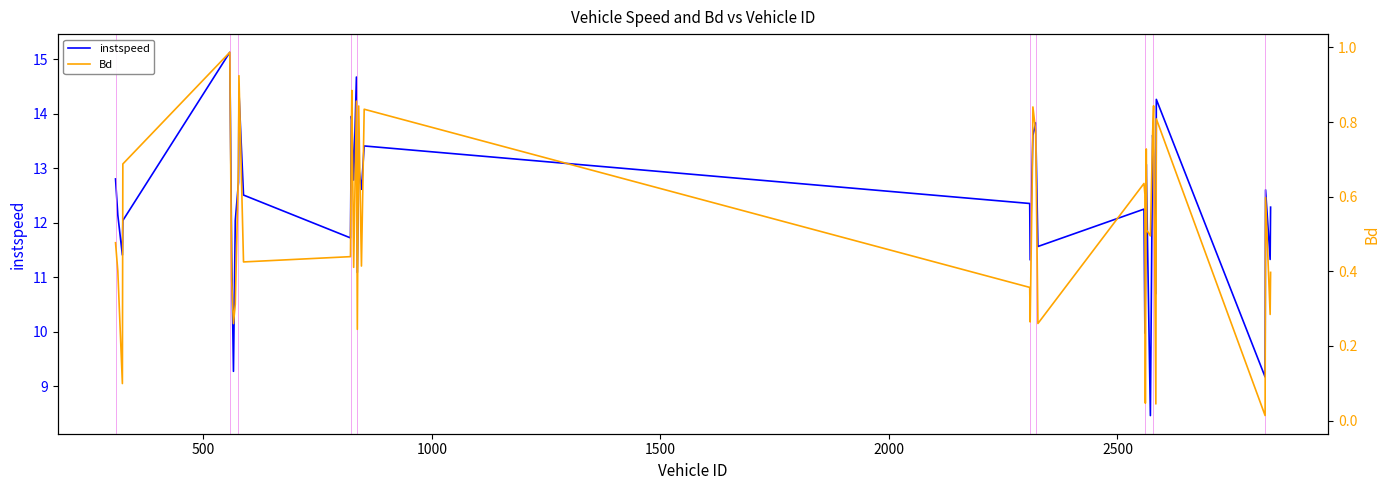

How many data points in instspeed are less than 12?

13